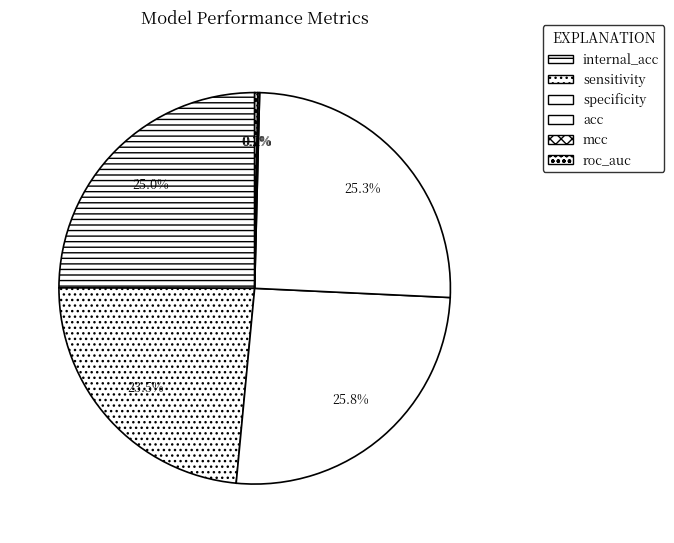

Rank the categories by value from highest to lowest.

specificity, acc, internal_acc, sensitivity, roc_auc, mcc